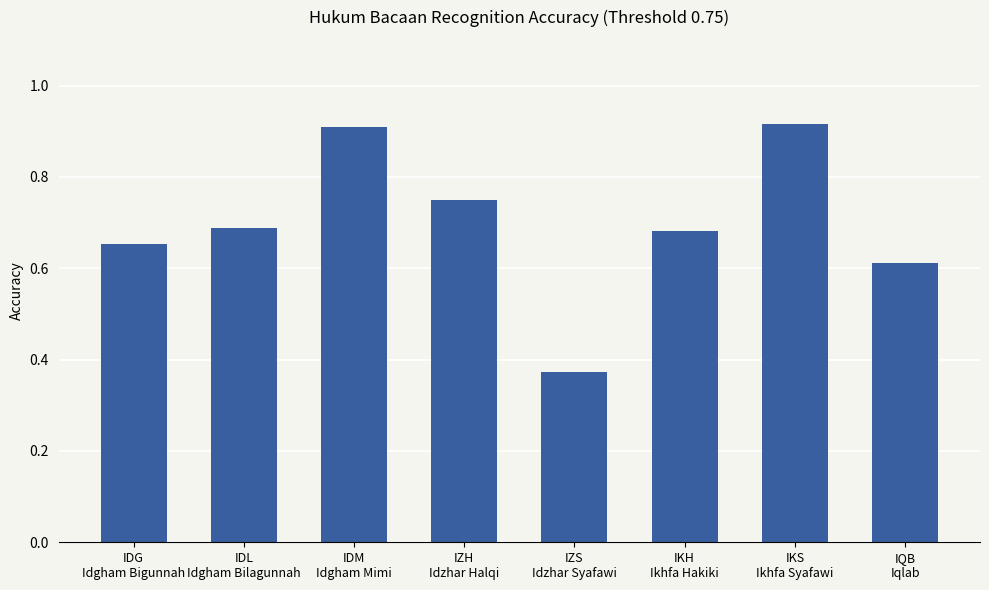

How many bars are there in total?

8